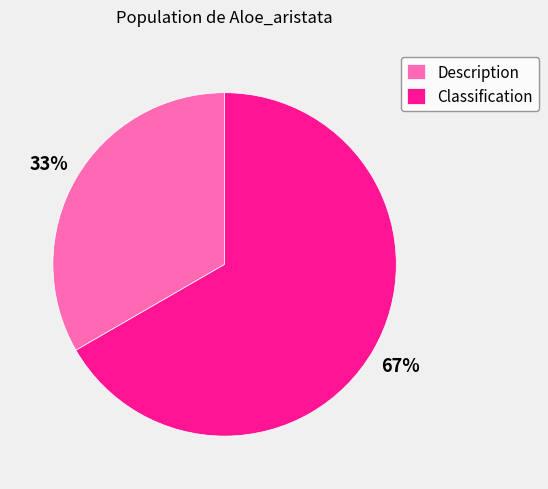

True or false: Classification accounts for 76% of the total.

False